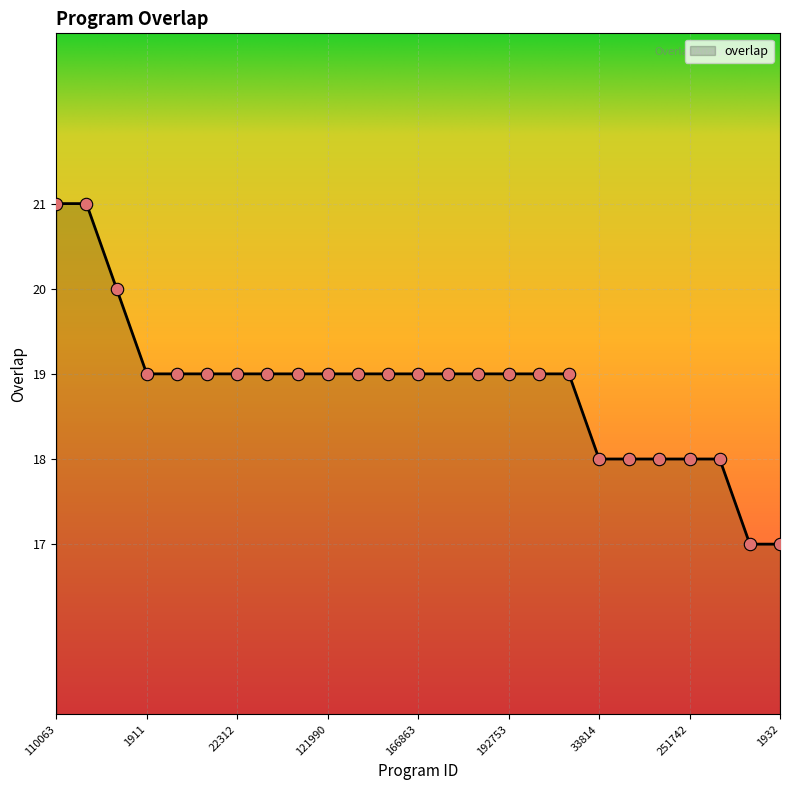

What is the greatest value displayed?

21